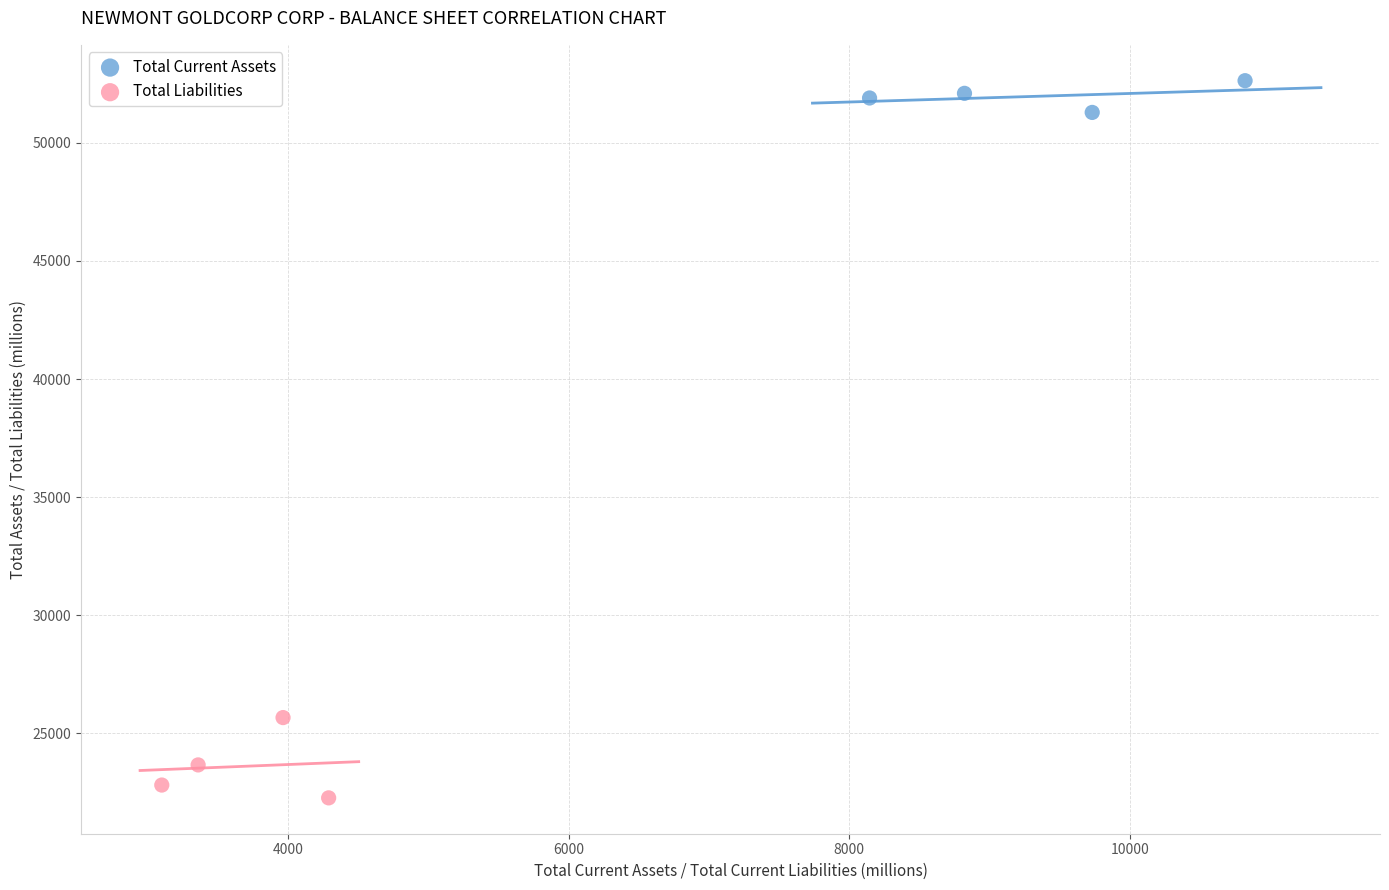

What are all the series names shown in the legend?

Total Current Assets, Total Liabilities